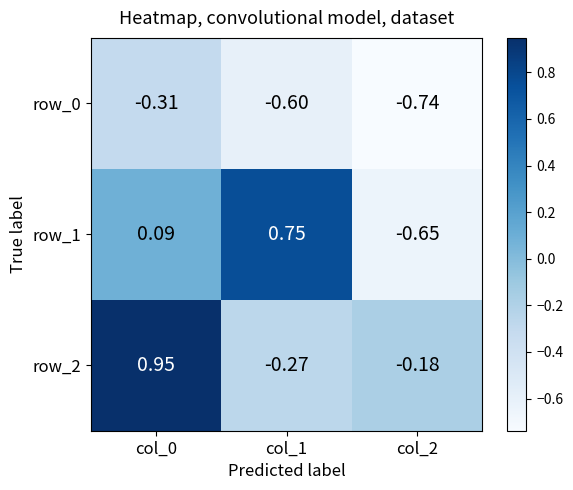

Is the value of row_2 at col_1 greater than the value of row_1 at col_0?

No